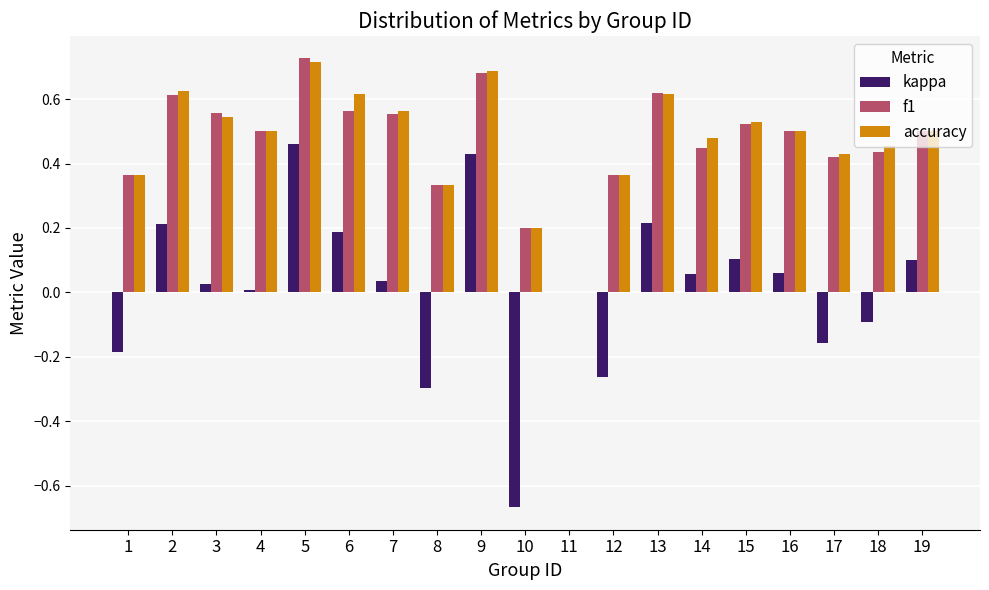

Are the bars grouped side by side (vs. stacked)?

Yes